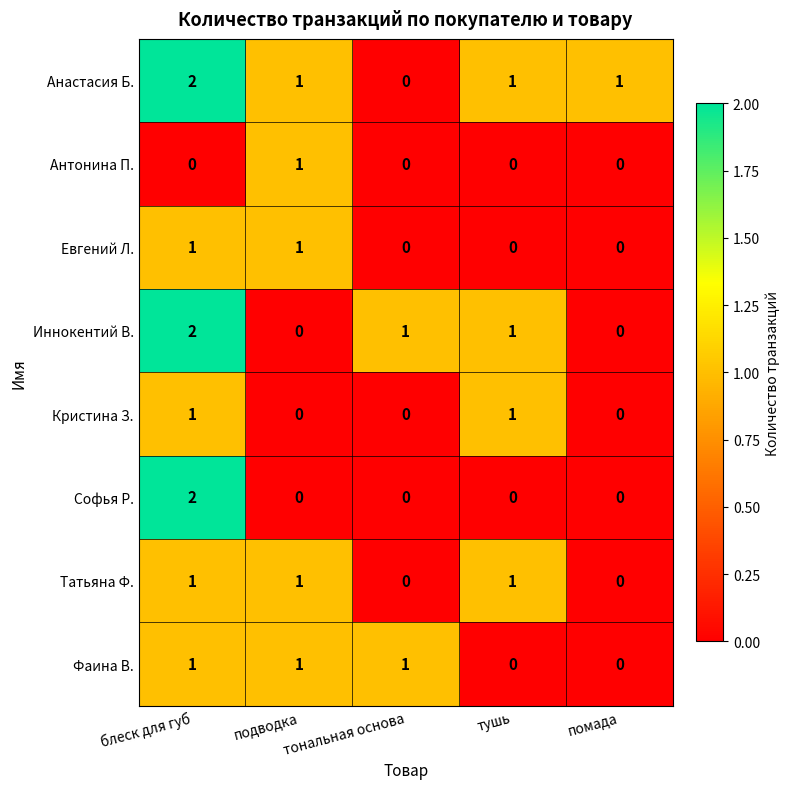

The Евгений Л. series shows 0 at помада. True or false?

True